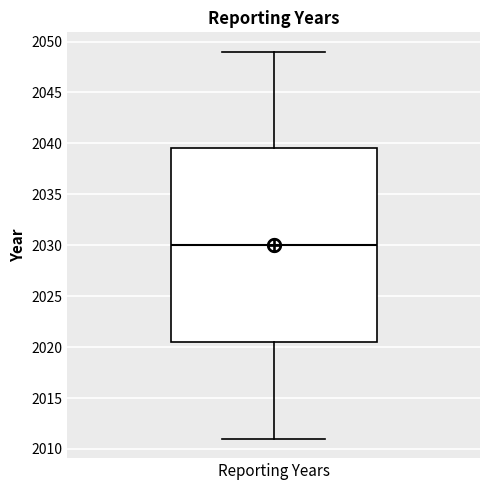

Where is the lower edge of the box for Reporting Years on the y-axis? The values are not printed on the chart, so give them approximately, as read against the axis.

2020.5